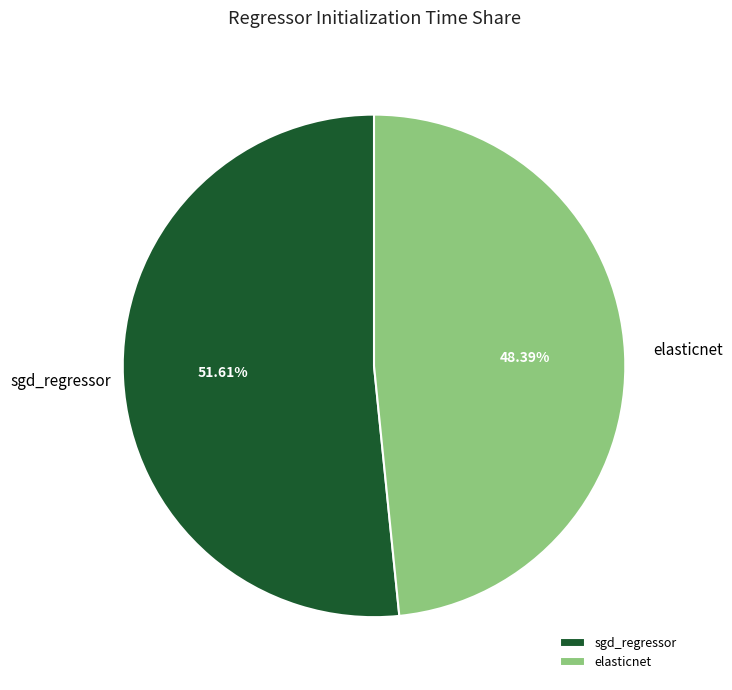

Count the number of slices in the pie.

2